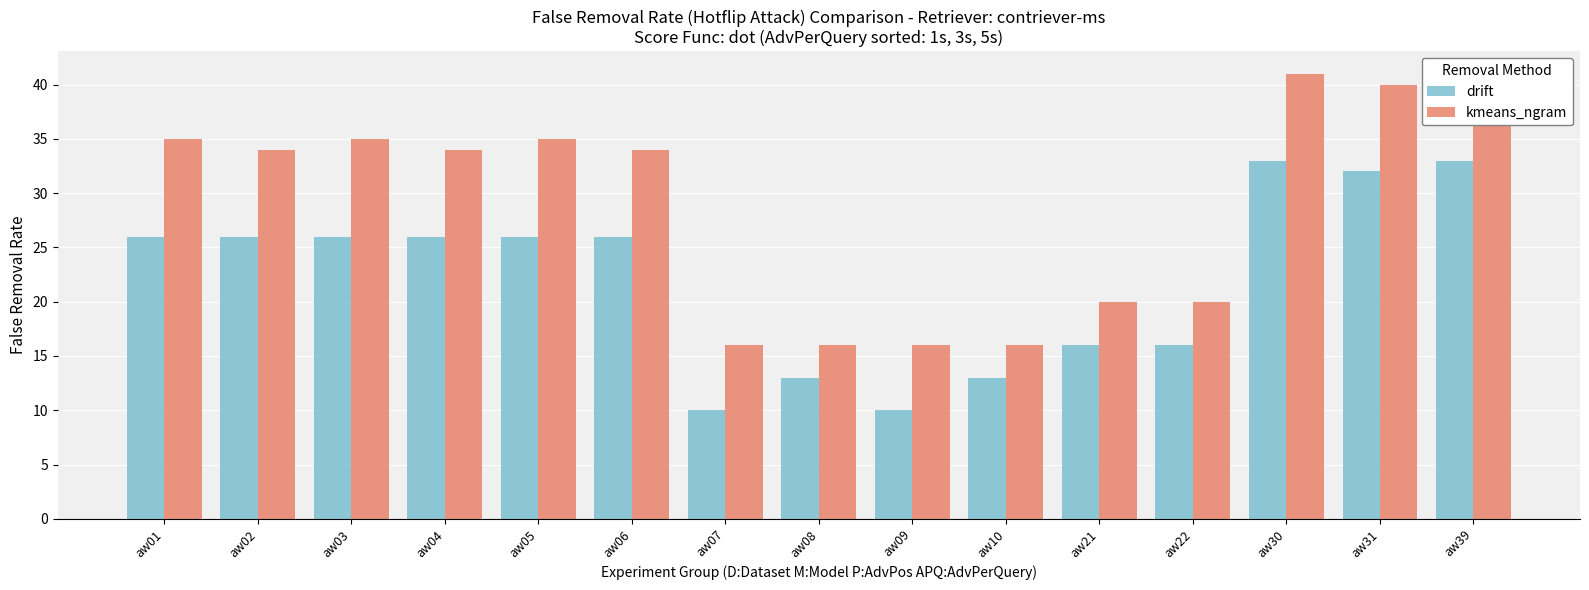

Is the value of kmeans_ngram at aw07 greater than the value of drift at aw03?

No